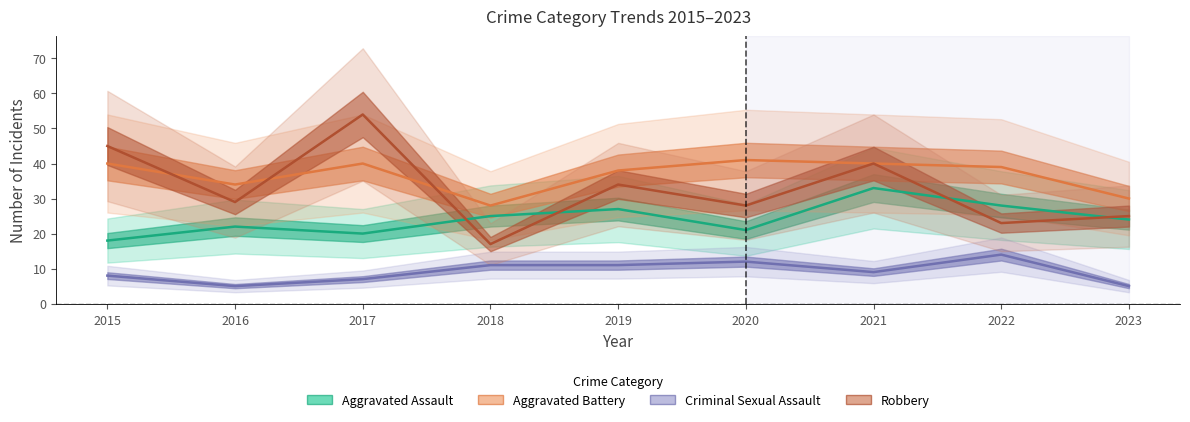

What is the highest value of the Aggravated Assault series?

33